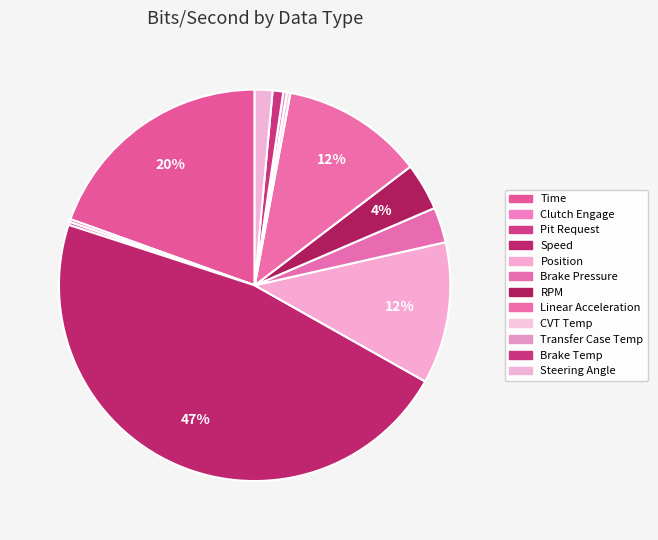

Which slice is the largest?

Speed